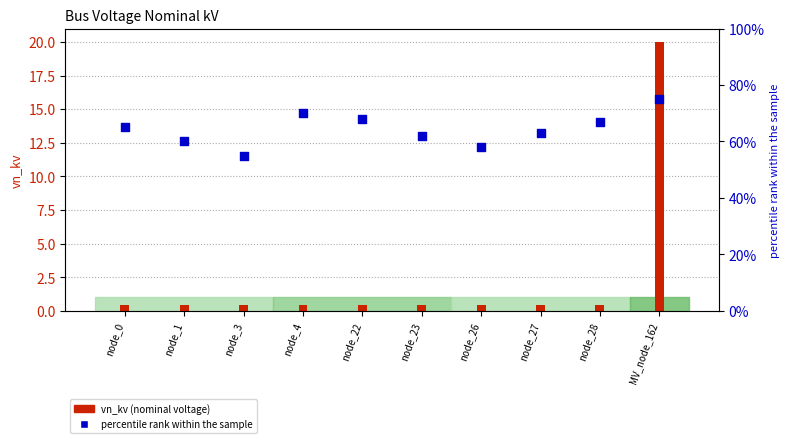

Is the value of vn_kv (nominal voltage) at node_22 greater than the value of percentile rank within the sample at MV_node_162?

No